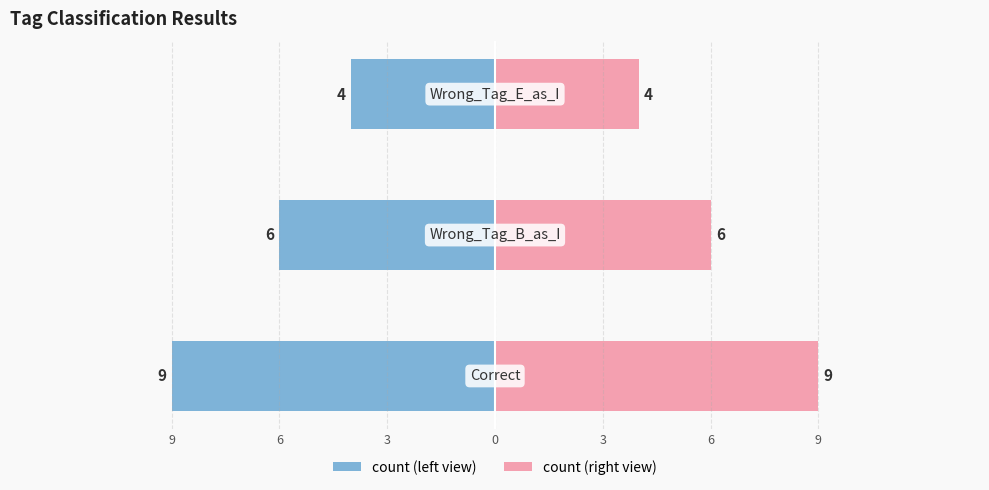

How many bars are there in each group?

2